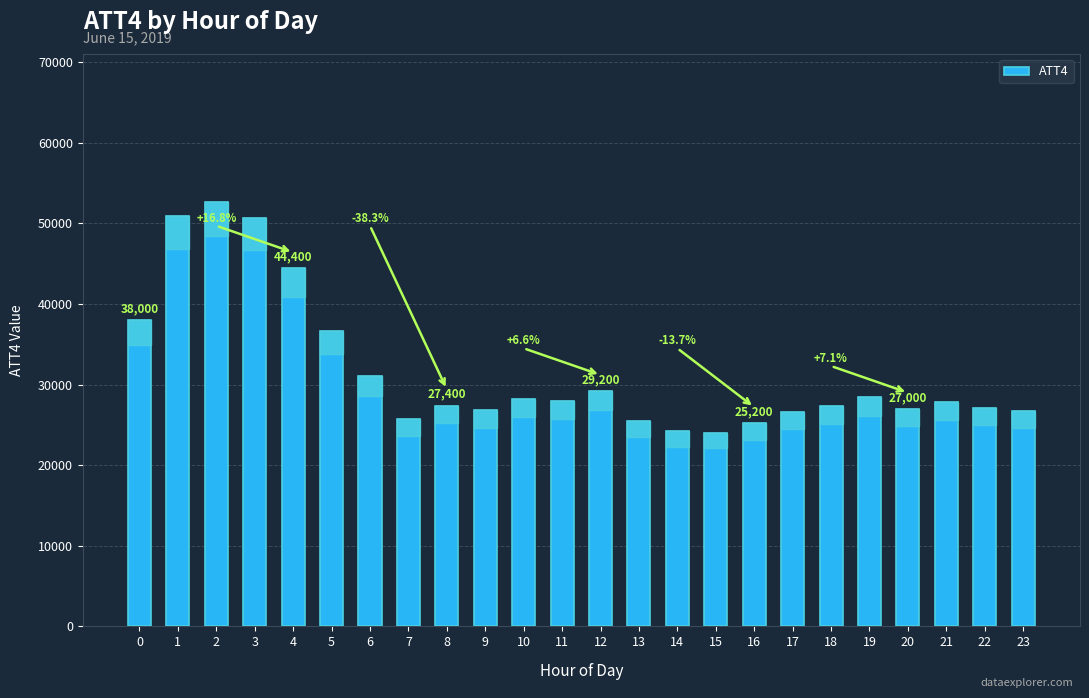

Which has a higher value, 20 or 2?

2